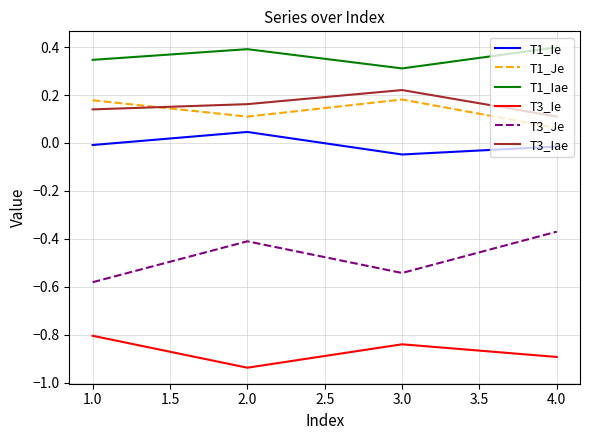

True or false: T3_Je and T3_Iae intersect in this chart.

False